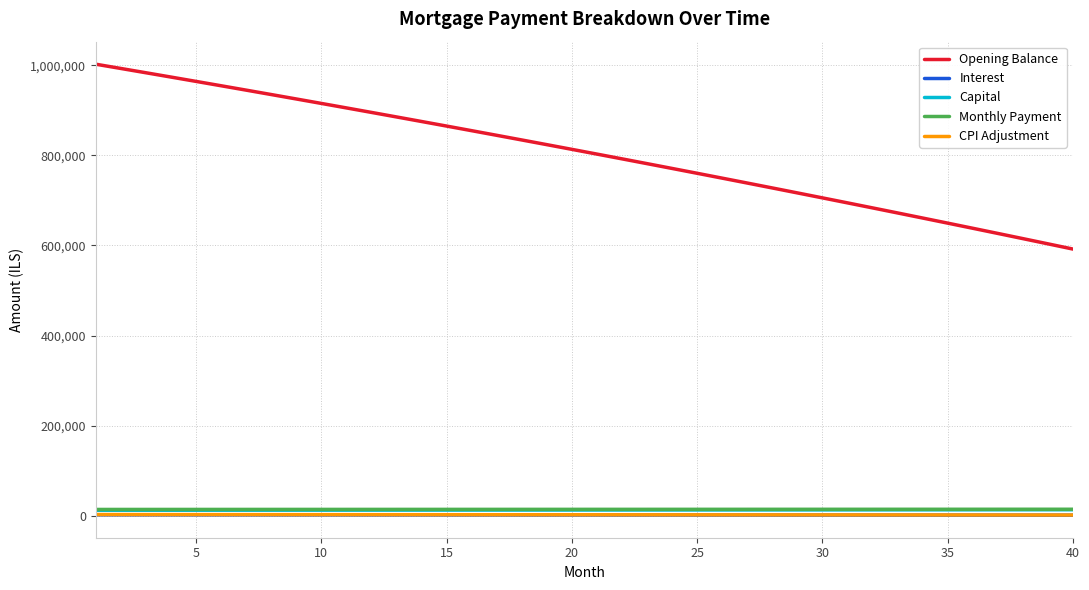

Which series has the largest total across all categories?

Opening Balance